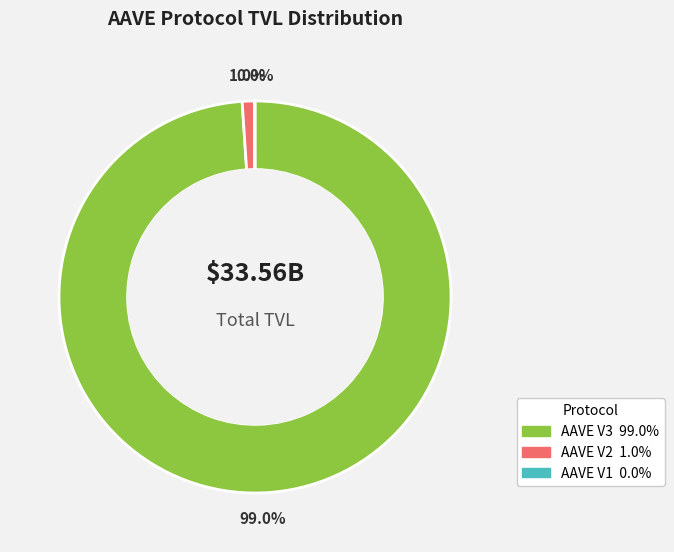

Is the sum of AAVE V1 and AAVE V3 greater than half?

Yes